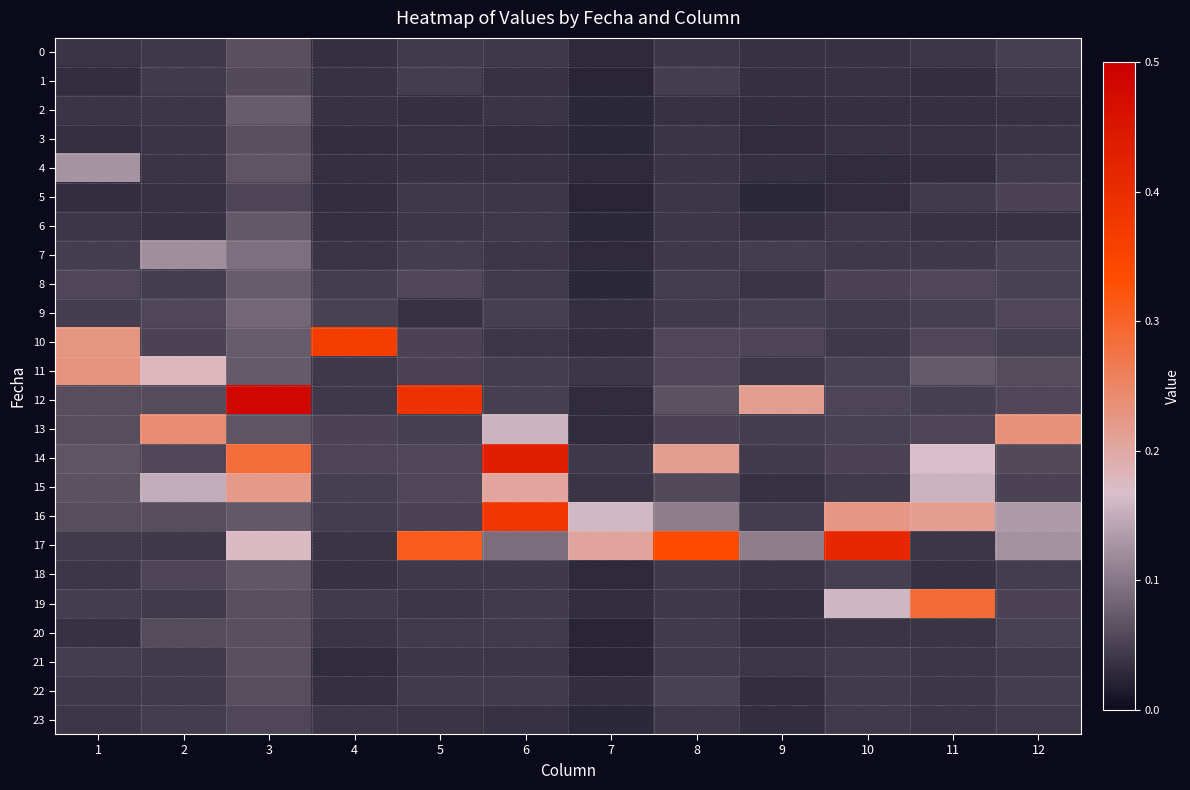

Reading left to right, list all the values displayed in this chart.

0: 1=0.0	2=0.0	3=0.1	4=0.0	5=0.0	6=0.0	7=0.0	8=0.0	9=0.0	10=0.0	11=0.0	12=0.0
1: 1=0.0	2=0.0	3=0.1	4=0.0	5=0.0	6=0.0	7=0.0	8=0.0	9=0.0	10=0.0	11=0.0	12=0.0
2: 1=0.0	2=0.0	3=0.1	4=0.0	5=0.0	6=0.0	7=0.0	8=0.0	9=0.0	10=0.0	11=0.0	12=0.0
3: 1=0.0	2=0.0	3=0.1	4=0.0	5=0.0	6=0.0	7=0.0	8=0.0	9=0.0	10=0.0	11=0.0	12=0.0
4: 1=0.1	2=0.0	3=0.1	4=0.0	5=0.0	6=0.0	7=0.0	8=0.0	9=0.0	10=0.0	11=0.0	12=0.0
5: 1=0.0	2=0.0	3=0.1	4=0.0	5=0.0	6=0.0	7=0.0	8=0.0	9=0.0	10=0.0	11=0.0	12=0.1
6: 1=0.0	2=0.0	3=0.1	4=0.0	5=0.0	6=0.0	7=0.0	8=0.0	9=0.0	10=0.0	11=0.0	12=0.0
7: 1=0.0	2=0.1	3=0.1	4=0.0	5=0.0	6=0.0	7=0.0	8=0.0	9=0.0	10=0.0	11=0.0	12=0.1
8: 1=0.1	2=0.0	3=0.1	4=0.0	5=0.1	6=0.0	7=0.0	8=0.0	9=0.0	10=0.1	11=0.1	12=0.1
9: 1=0.0	2=0.1	3=0.1	4=0.0	5=0.0	6=0.0	7=0.0	8=0.0	9=0.0	10=0.0	11=0.0	12=0.1
10: 1=0.2	2=0.1	3=0.1	4=0.4	5=0.1	6=0.0	7=0.0	8=0.1	9=0.1	10=0.0	11=0.1	12=0.0
11: 1=0.2	2=0.2	3=0.1	4=0.0	5=0.1	6=0.0	7=0.0	8=0.1	9=0.0	10=0.0	11=0.1	12=0.1
12: 1=0.1	2=0.1	3=0.5	4=0.0	5=0.4	6=0.0	7=0.0	8=0.1	9=0.2	10=0.1	11=0.0	12=0.1
13: 1=0.1	2=0.2	3=0.1	4=0.1	5=0.0	6=0.2	7=0.0	8=0.1	9=0.0	10=0.0	11=0.1	12=0.2
14: 1=0.1	2=0.1	3=0.3	4=0.1	5=0.1	6=0.4	7=0.0	8=0.2	9=0.0	10=0.1	11=0.2	12=0.1
15: 1=0.1	2=0.1	3=0.2	4=0.0	5=0.1	6=0.2	7=0.0	8=0.1	9=0.0	10=0.0	11=0.2	12=0.1
16: 1=0.1	2=0.1	3=0.1	4=0.0	5=0.1	6=0.4	7=0.2	8=0.1	9=0.0	10=0.2	11=0.2	12=0.1
17: 1=0.0	2=0.0	3=0.2	4=0.0	5=0.3	6=0.1	7=0.2	8=0.3	9=0.1	10=0.4	11=0.0	12=0.1
18: 1=0.0	2=0.1	3=0.1	4=0.0	5=0.0	6=0.0	7=0.0	8=0.0	9=0.0	10=0.0	11=0.0	12=0.0
19: 1=0.0	2=0.0	3=0.1	4=0.0	5=0.0	6=0.0	7=0.0	8=0.0	9=0.0	10=0.2	11=0.3	12=0.1
20: 1=0.0	2=0.1	3=0.1	4=0.0	5=0.0	6=0.0	7=0.0	8=0.0	9=0.0	10=0.0	11=0.0	12=0.1
21: 1=0.0	2=0.0	3=0.1	4=0.0	5=0.0	6=0.0	7=0.0	8=0.0	9=0.0	10=0.0	11=0.0	12=0.0
22: 1=0.0	2=0.0	3=0.1	4=0.0	5=0.0	6=0.0	7=0.0	8=0.1	9=0.0	10=0.0	11=0.0	12=0.0
23: 1=0.0	2=0.0	3=0.1	4=0.0	5=0.0	6=0.0	7=0.0	8=0.0	9=0.0	10=0.0	11=0.0	12=0.0